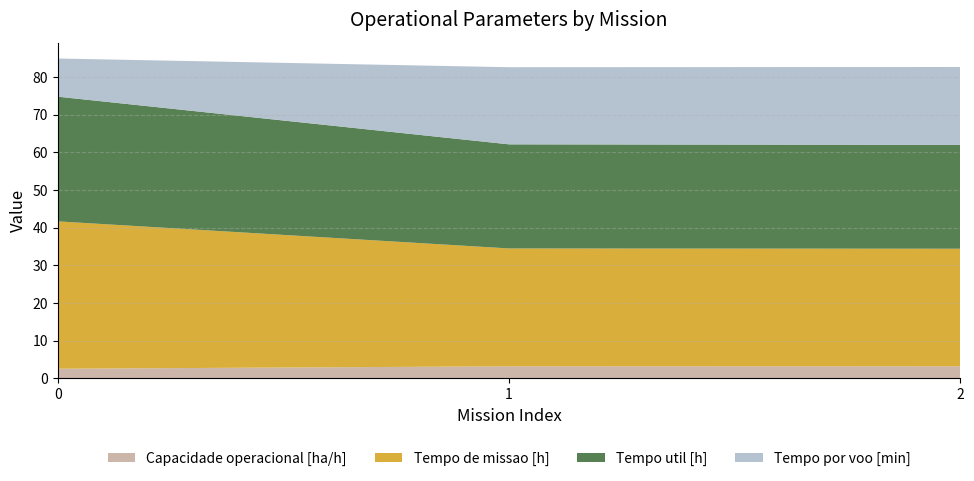

What is the lowest value of the Capacidade operacional [ha/h] series?

2.6